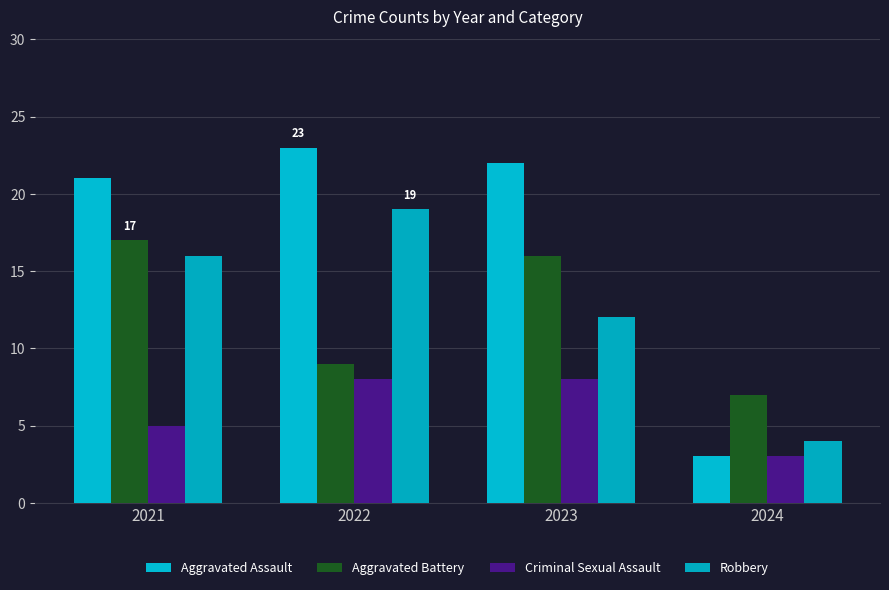

Which label corresponds to the largest value in the chart?

2022